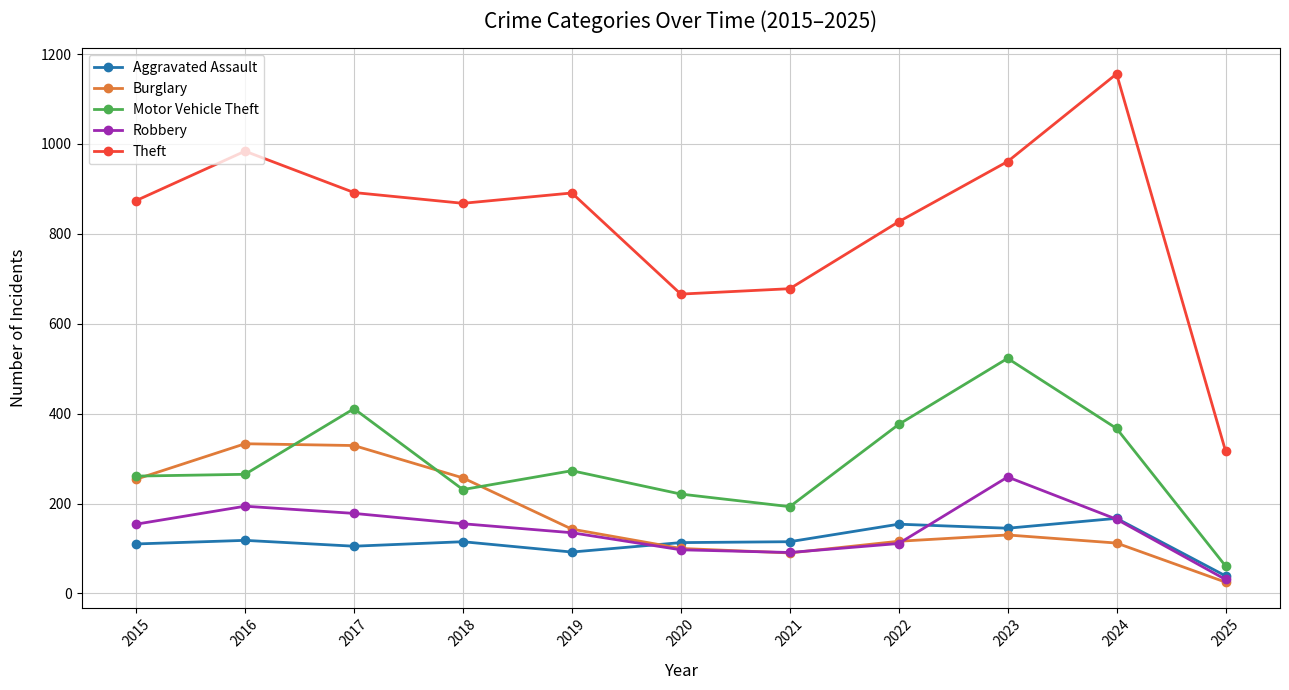

What are all the series names shown in the legend?

Aggravated Assault, Burglary, Motor Vehicle Theft, Robbery, Theft